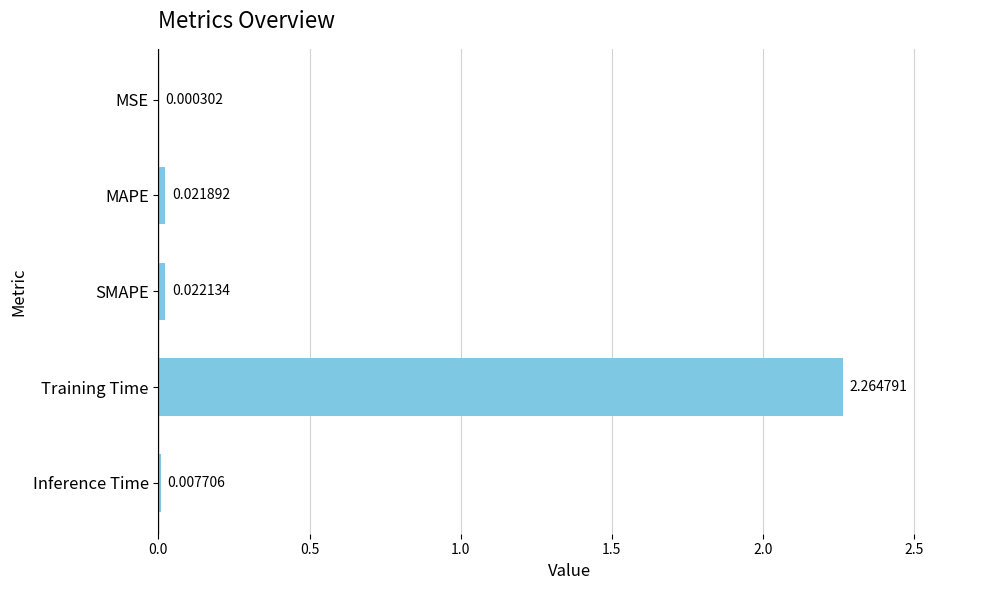

What is the average value?

0.5